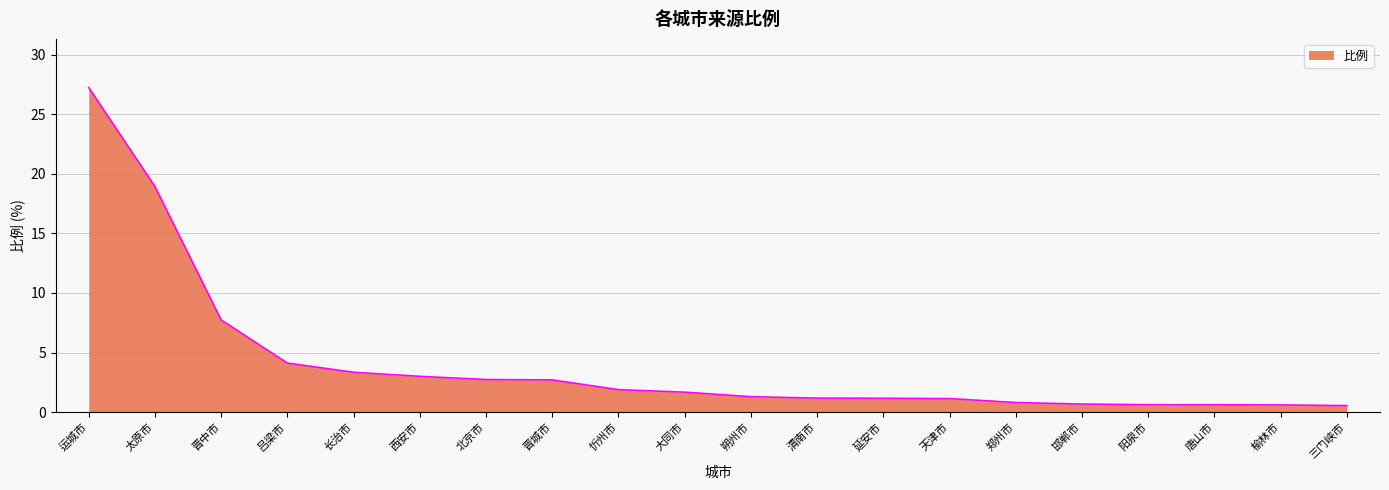

Where is the data nearest to the value 13?

晋中市